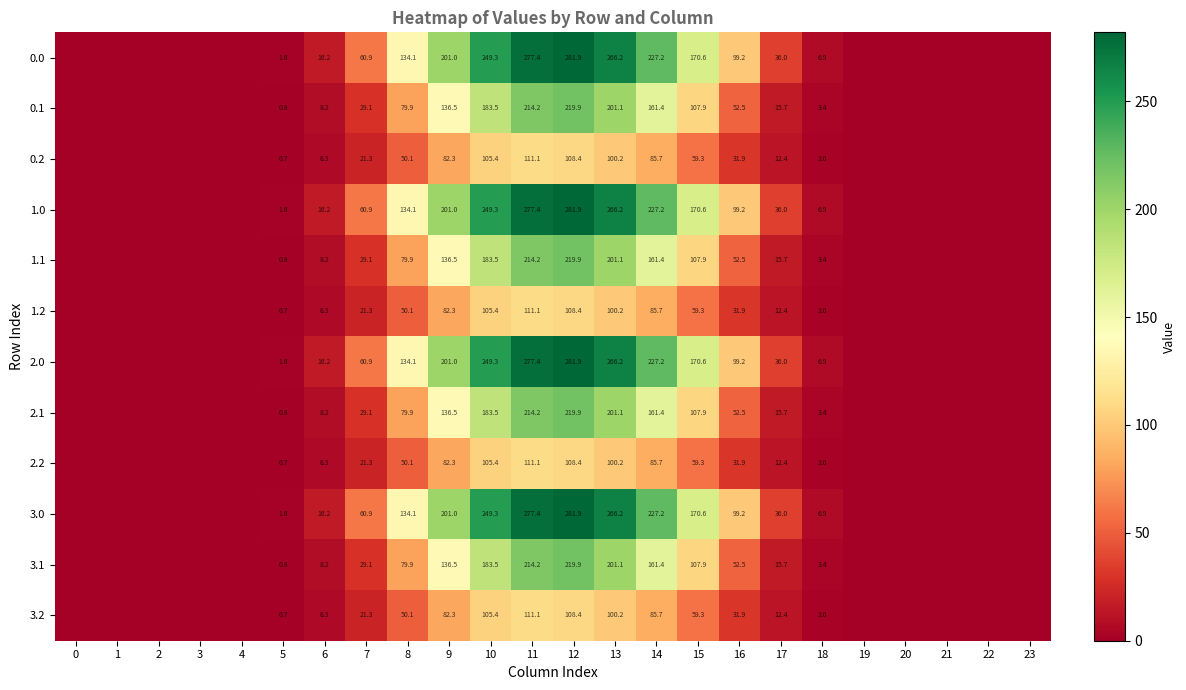

Which label corresponds to the largest value in the chart?

12